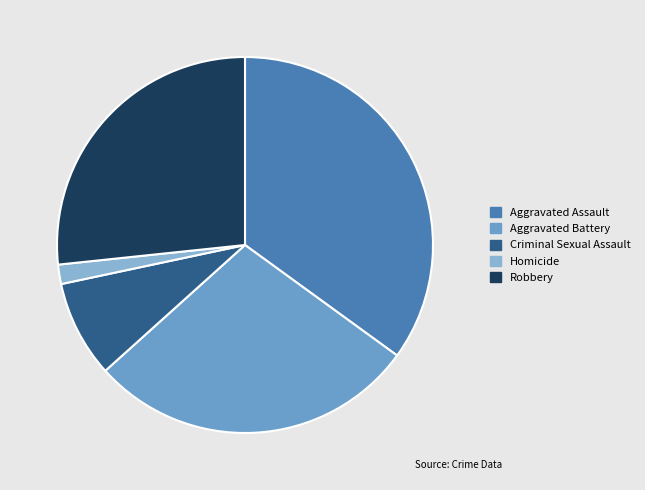

How many segments does this pie chart have?

5